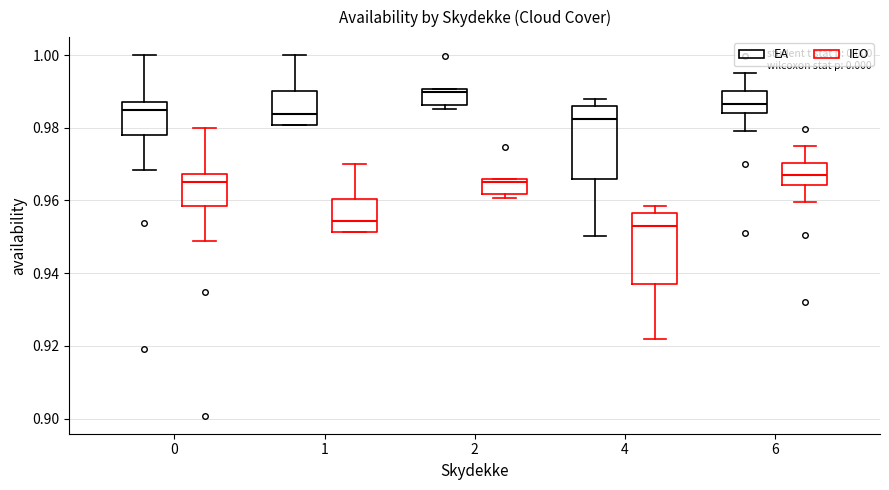

Reading left to right, transcribe this box plot: for each box, give where its median line is, the range the box spans, and where its two whiskers end, as read against the y-axis. The values are not printed on the chart, so give them approximately, as read against the axis.

0 (EA): median 0.984, box 0.978 to 0.988, whiskers 0.968 to 1.000
0 (IEO): median 0.966, box 0.958 to 0.968, whiskers 0.948 to 0.980
1 (EA): median 0.984, box 0.980 to 0.990, whiskers 0.980 to 1.000
1 (IEO): median 0.954, box 0.952 to 0.960, whiskers 0.952 to 0.970
2 (EA): median 0.990 (just below the box's upper edge), box 0.986 to 0.990, whiskers 0.986 (just below the box's lower edge) to 0.990
2 (IEO): median 0.964, box 0.962 to 0.966, whiskers 0.960 to 0.966
4 (EA): median 0.982, box 0.966 to 0.986, whiskers 0.950 to 0.988
4 (IEO): median 0.954, box 0.936 to 0.956, whiskers 0.922 to 0.958
6 (EA): median 0.986, box 0.984 to 0.990, whiskers 0.980 to 0.996
6 (IEO): median 0.966, box 0.964 to 0.970, whiskers 0.960 to 0.976